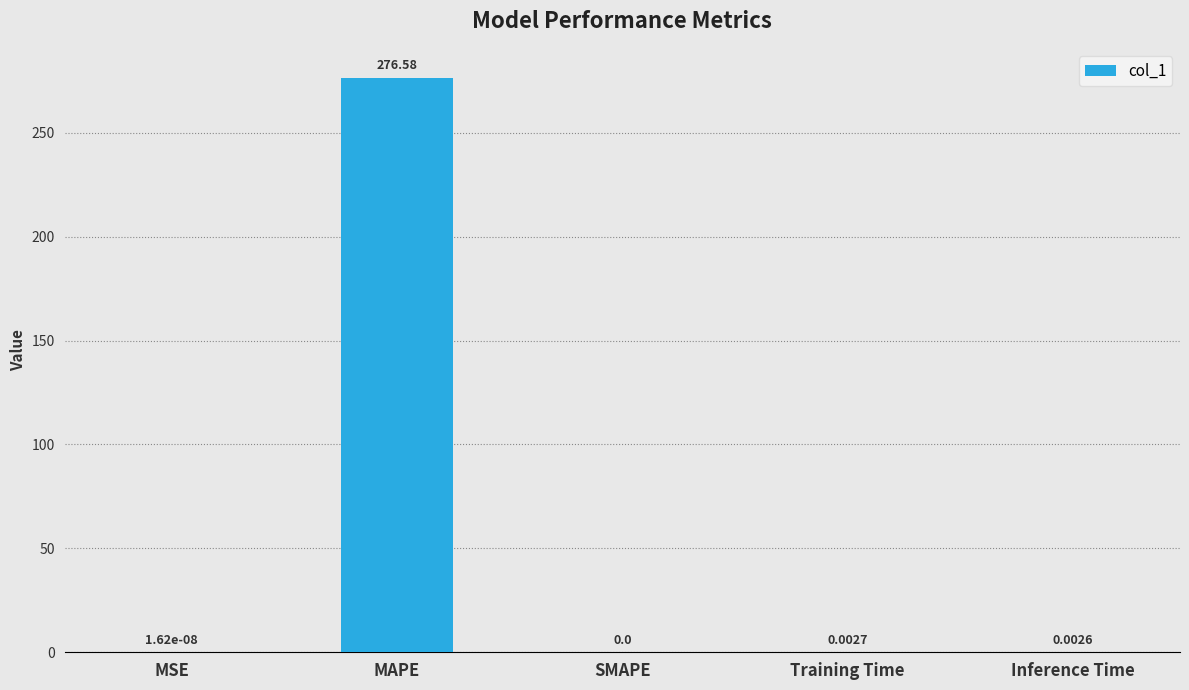

At which label is the value closest to 138?

Training Time